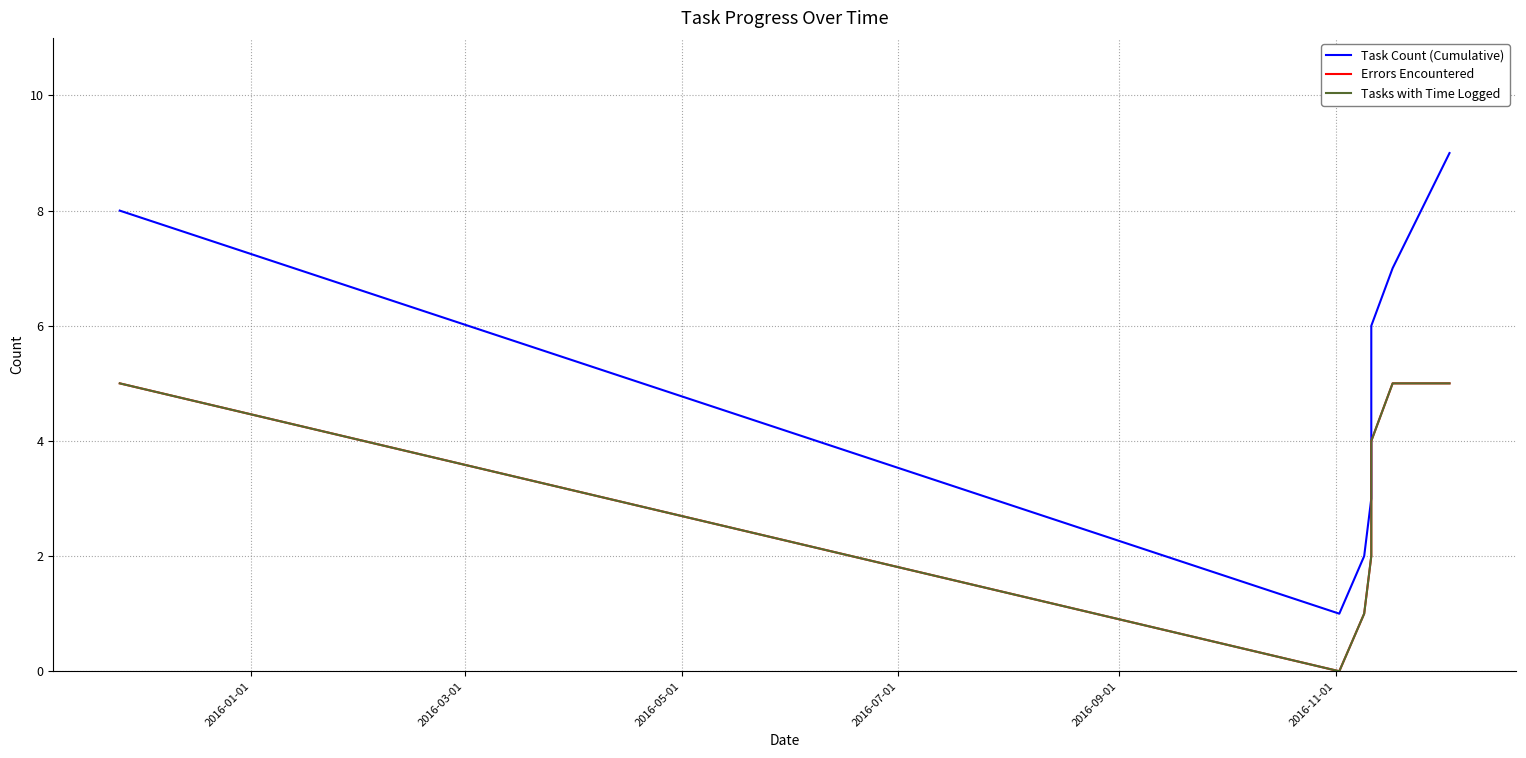

True or false: Task Count (Cumulative) and Errors Encountered cross at least once.

False